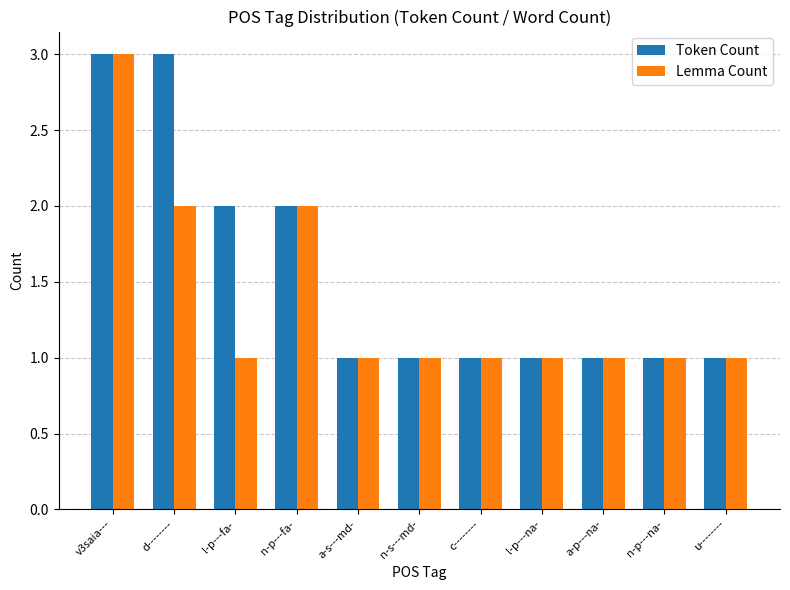

What is the highest value of the Token Count series?

3